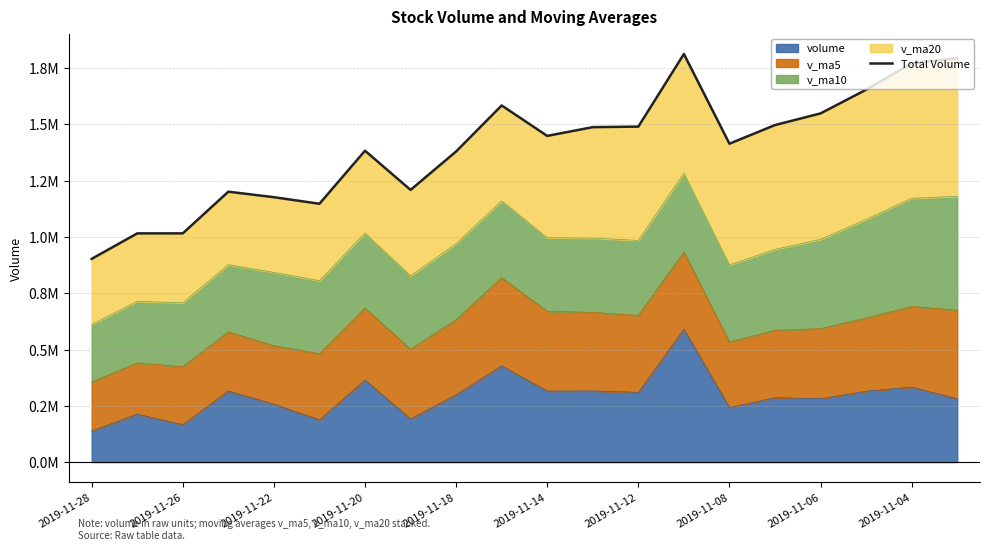

How many points are lower than both their immediate neighbors (excluding endpoints)?

4